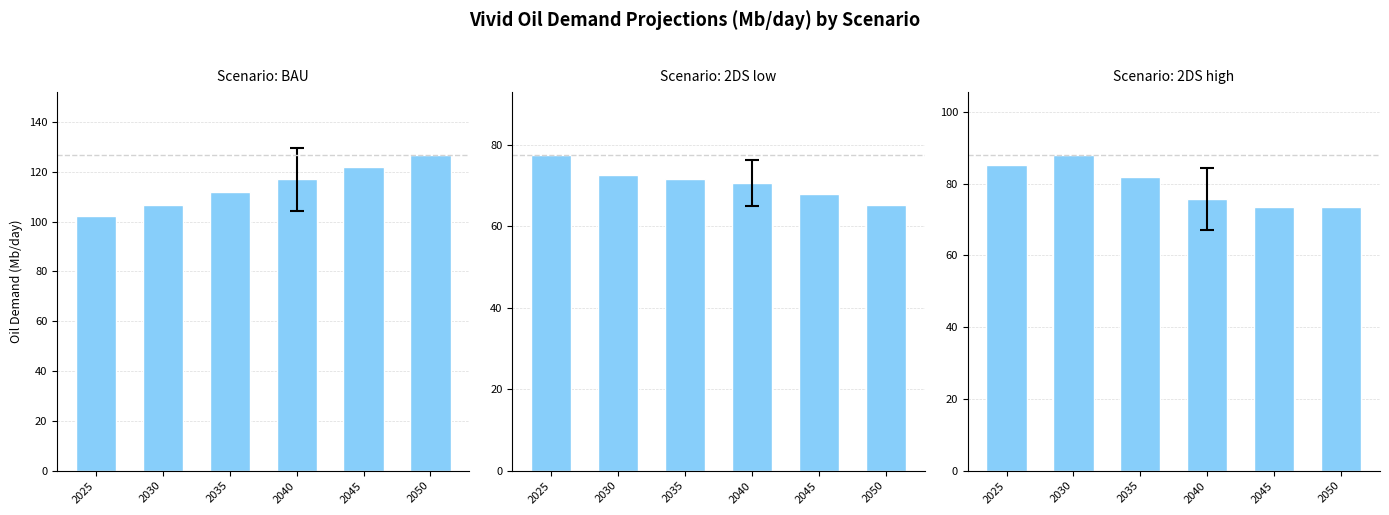

What is the sum of the 2DS high values at 2035 and 2045?

155.2